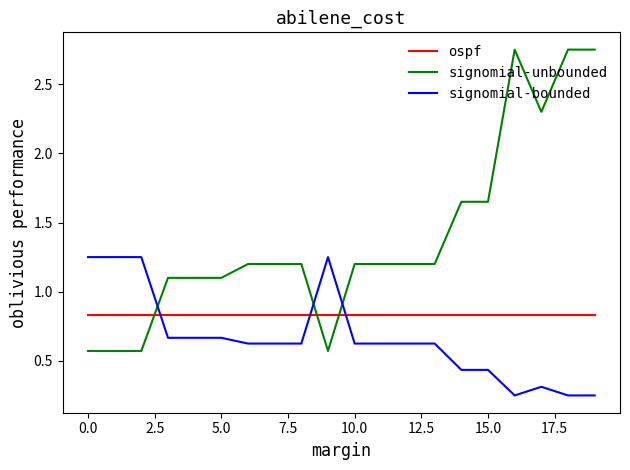

Rank the series by their average value, from highest to lowest.

signomial-unbounded, ospf, signomial-bounded